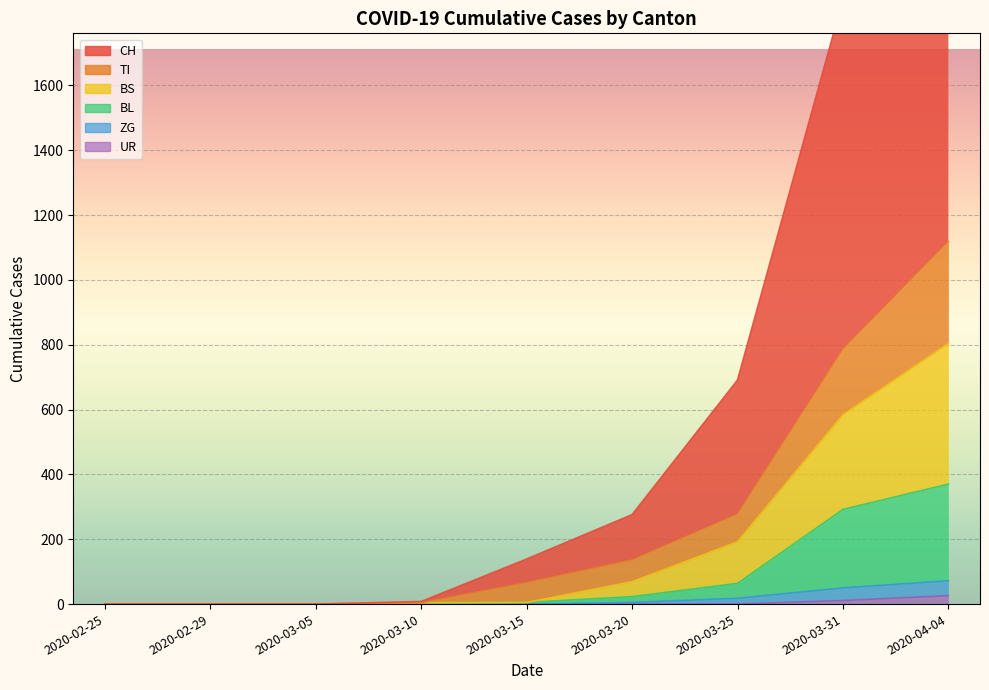

How many values in the ZG series are below 5?

4